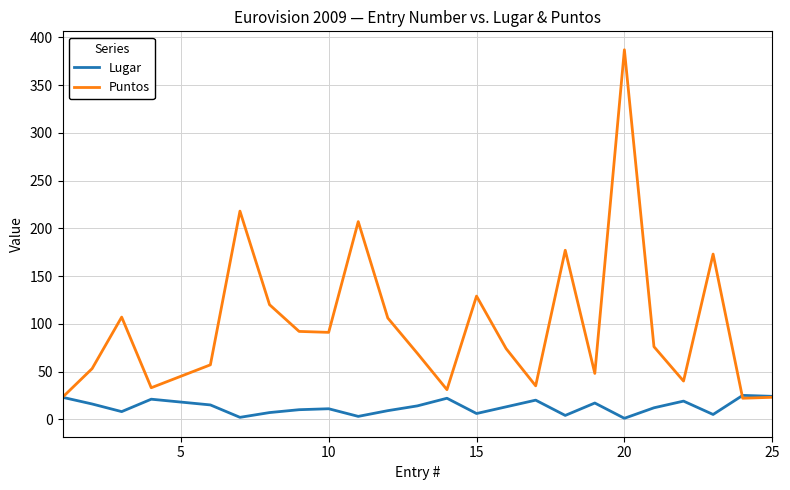

List the series in order of their peak value, highest first.

Puntos, Lugar